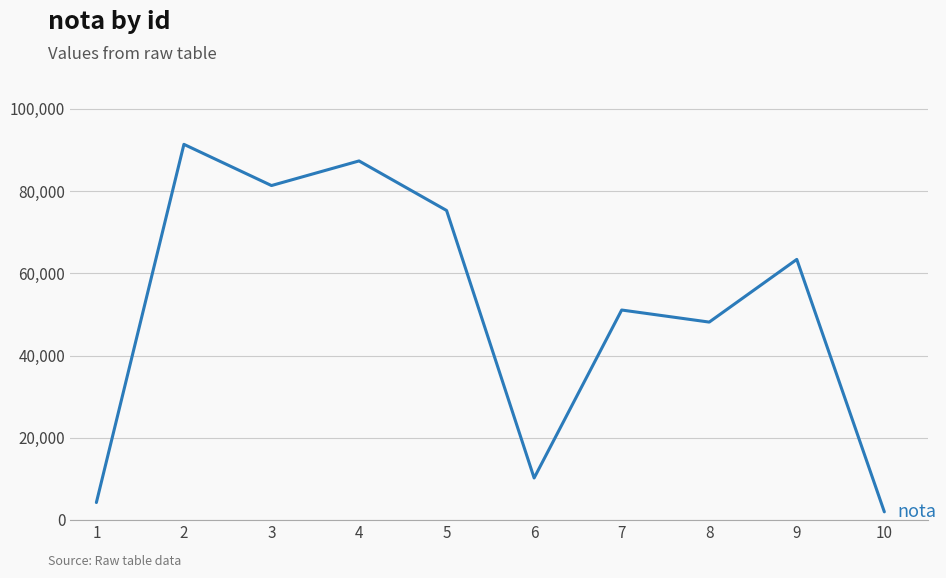

List the labels in order of value, largest first.

2, 4, 3, 5, 9, 7, 8, 6, 1, 10